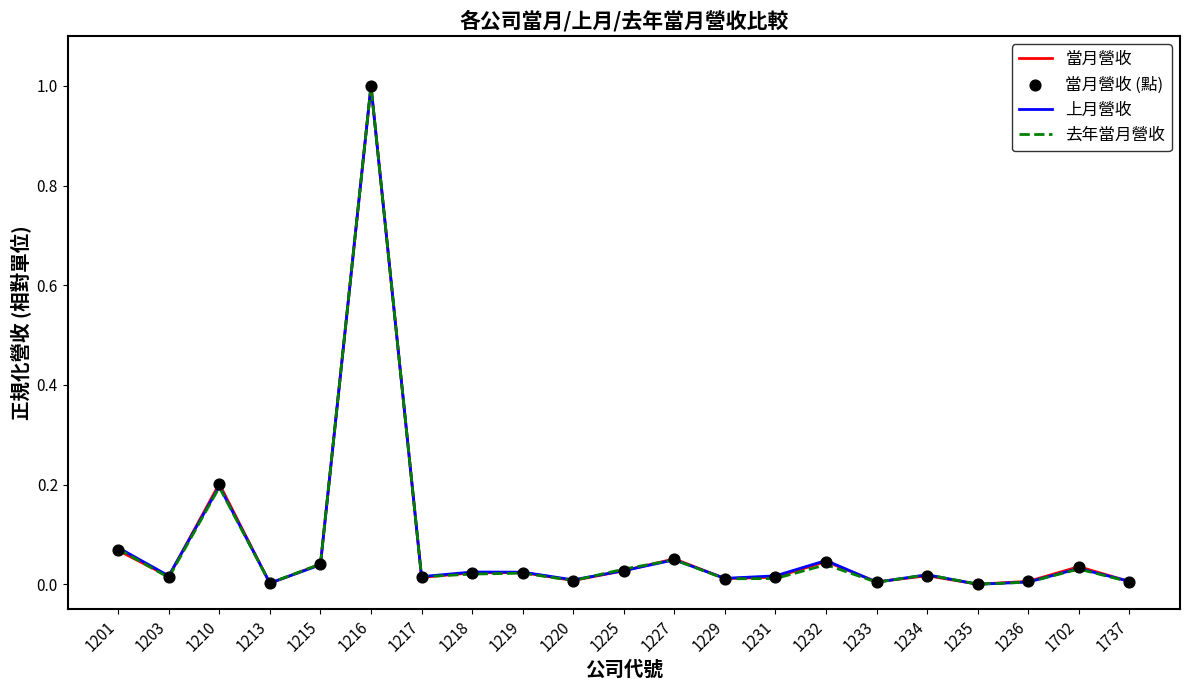

Is the value of 上月營收 at 1201 greater than the value of 當月營收 at 1219?

Yes